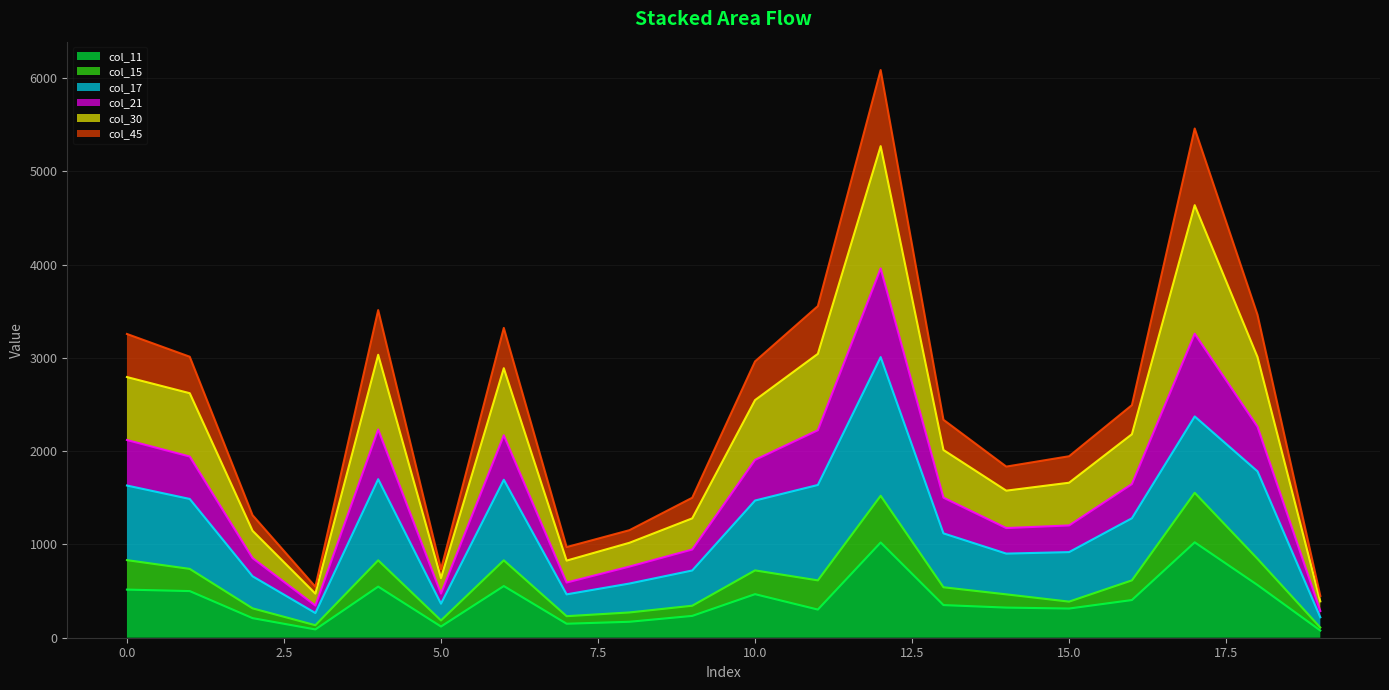

What is the difference between the maximum and second lowest values in the col_11 series?

934